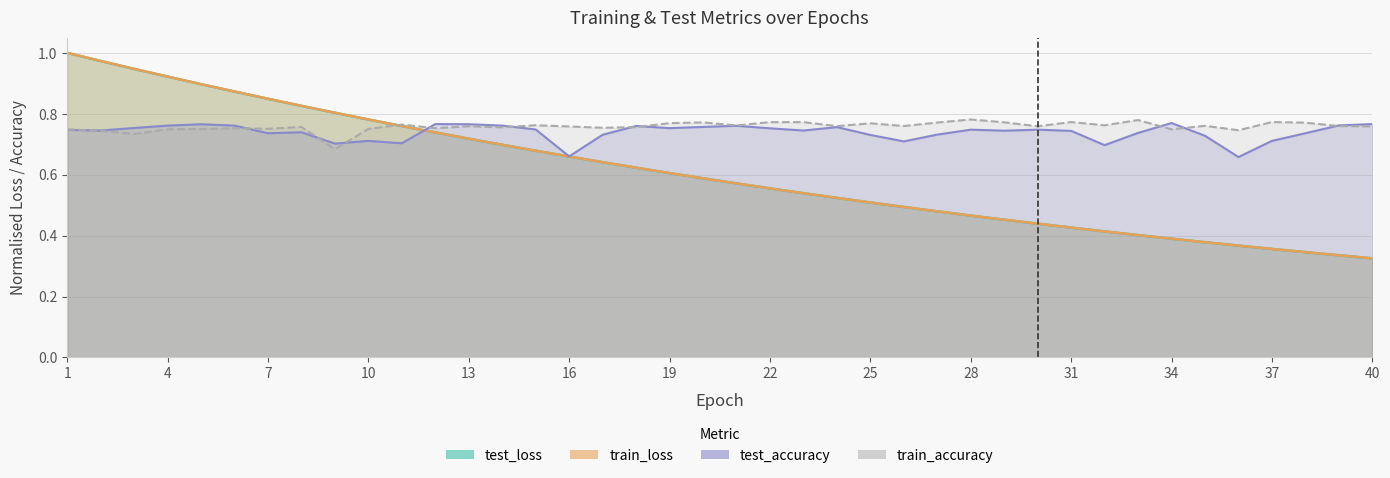

Rank the series by their maximum value, from highest to lowest.

train_loss, test_loss, train_accuracy, test_accuracy